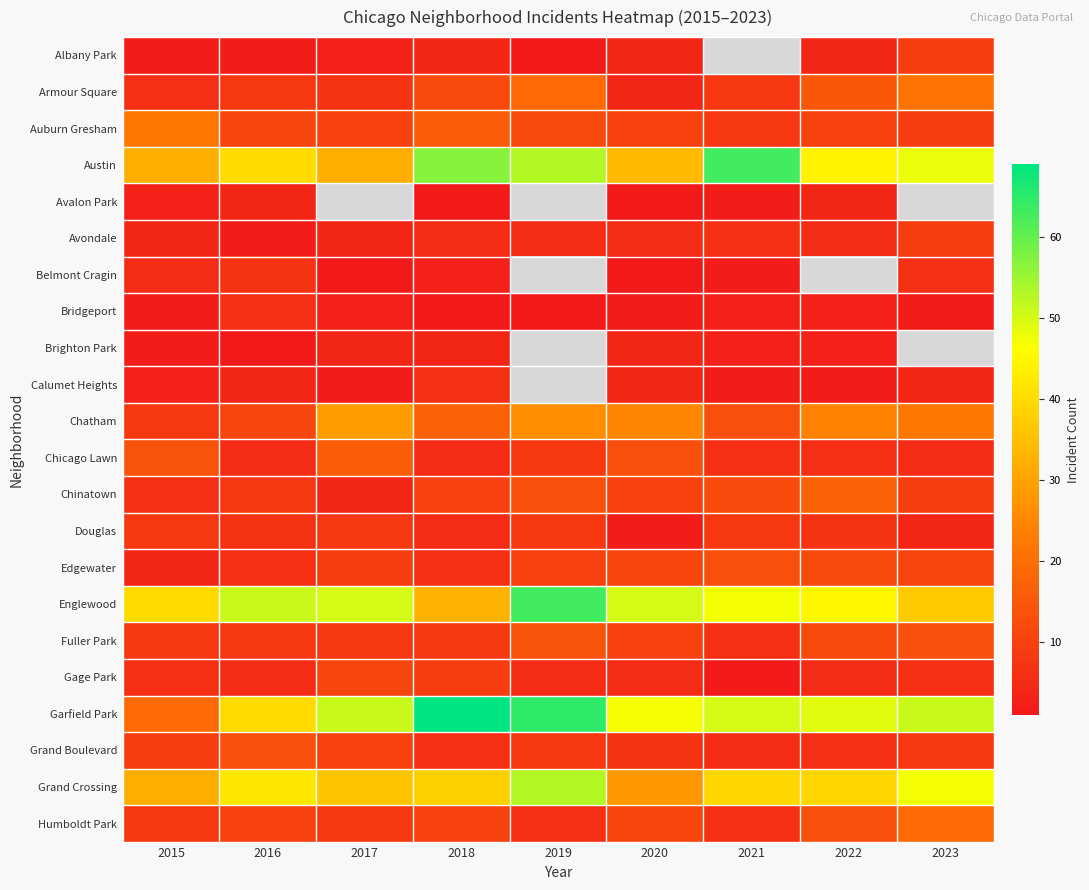

Count the number of data series in this chart.

22